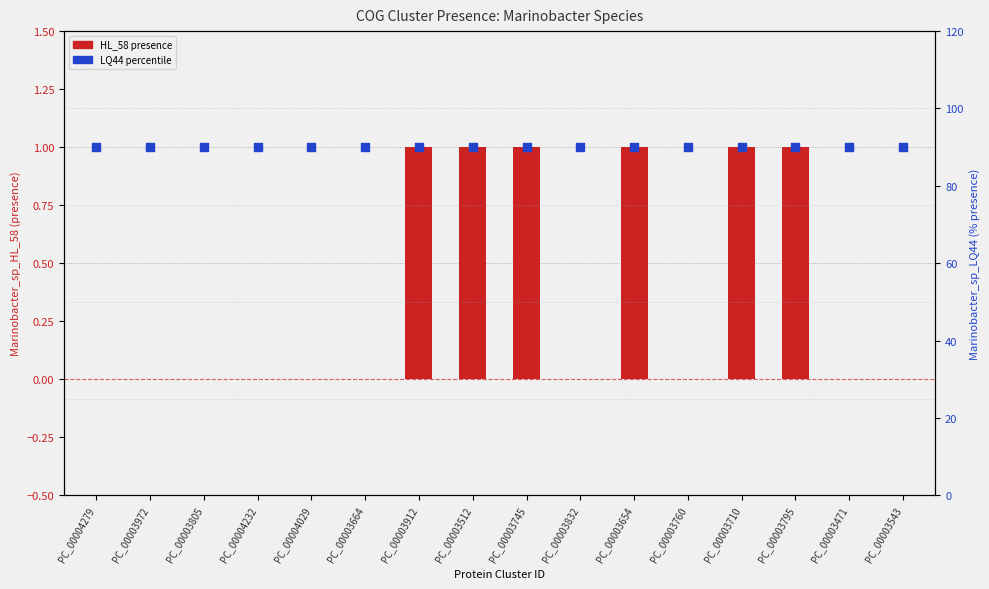

What is the total value across all series at PC_00003664?

90